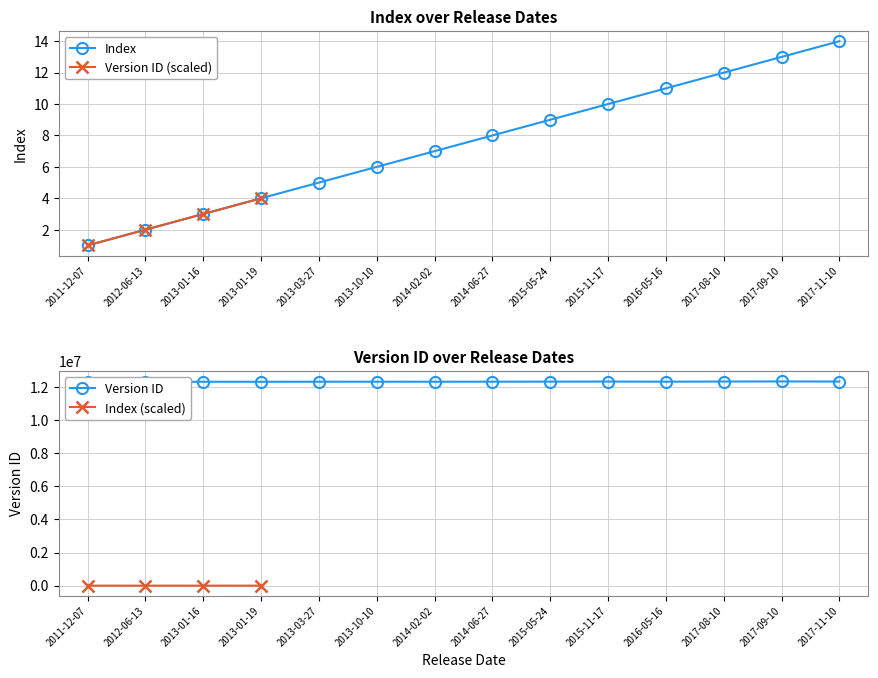

What are all the series names shown in the legend?

Index, Version ID